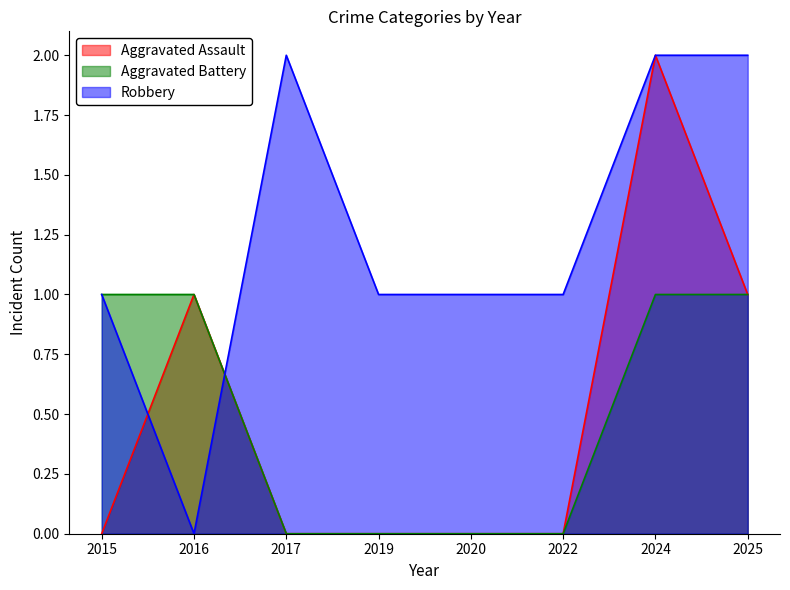

Which category has the highest value in the Robbery series?

2017